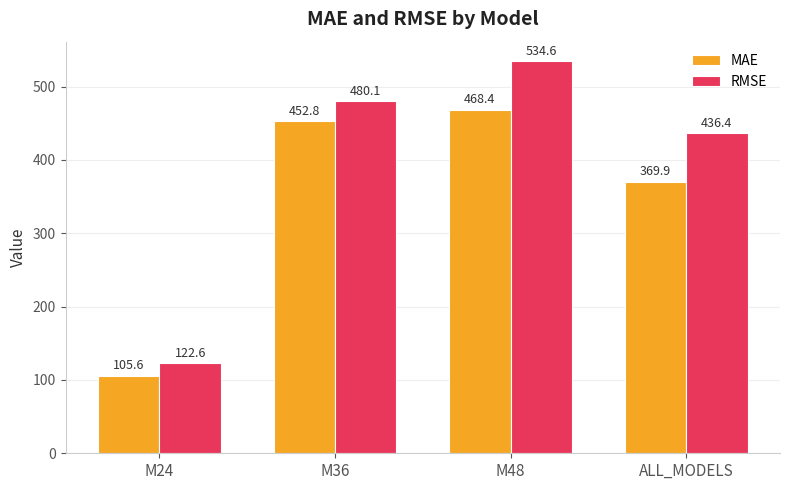

Reading left to right, extract all data points from this chart.

MAE: 105.6	452.8	468.4	369.9
RMSE: 122.6	480.1	534.6	436.4